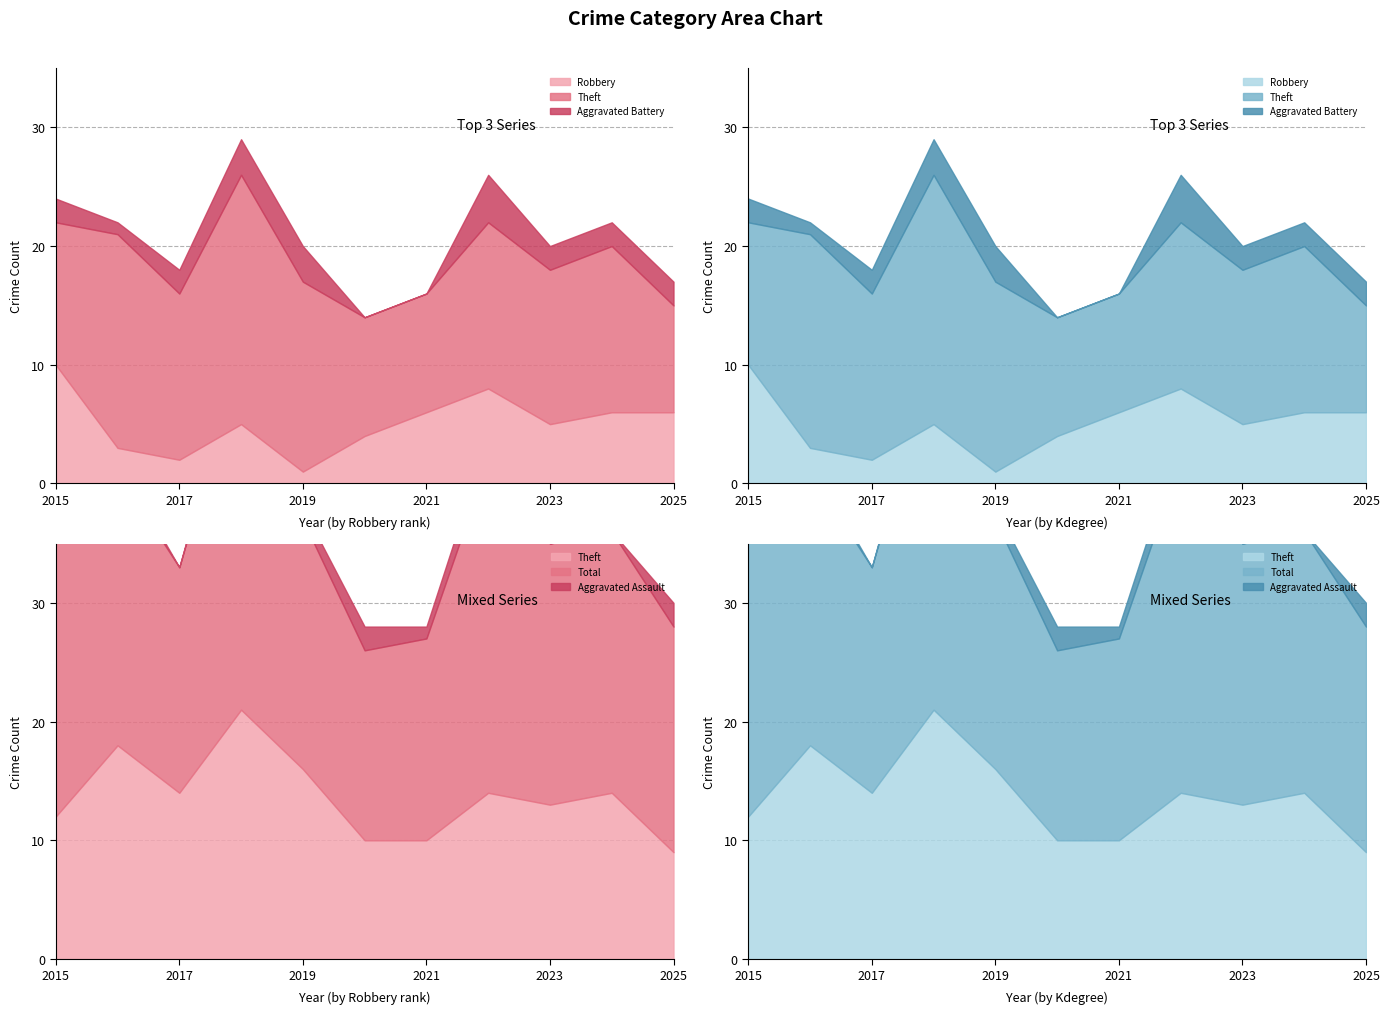

Reading right to left, what are all the values shown in this chart?

Robbery: 6	6	5	8	6	4	1	5	2	3	10
Theft: 9	14	13	14	10	10	16	21	14	18	12
Aggravated Battery: 2	2	2	4	0	0	3	3	2	1	2
Aggravated Assault: 2	0	0	2	1	2	1	1	0	1	0
Total: 19	22	22	28	17	16	21	30	19	23	24